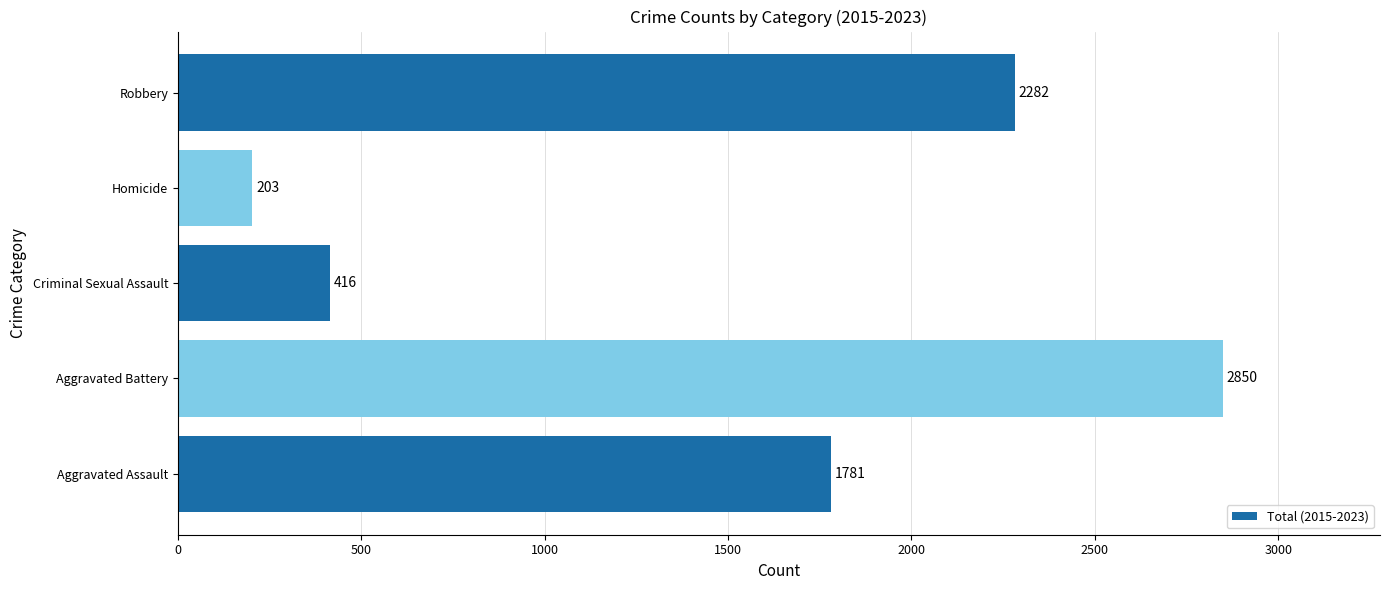

List the labels in order of value, largest first.

Aggravated Battery, Robbery, Aggravated Assault, Criminal Sexual Assault, Homicide